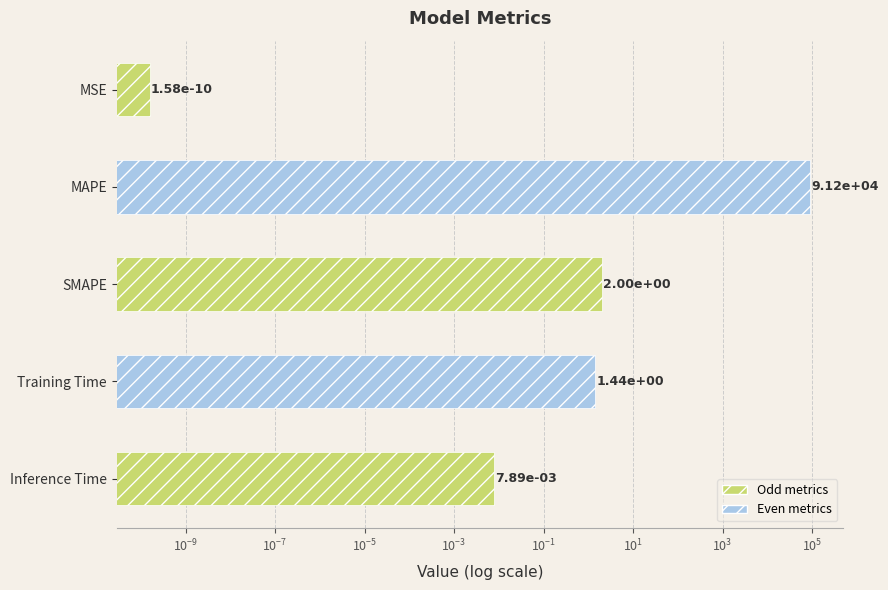

Which has a higher value, MSE or SMAPE?

SMAPE